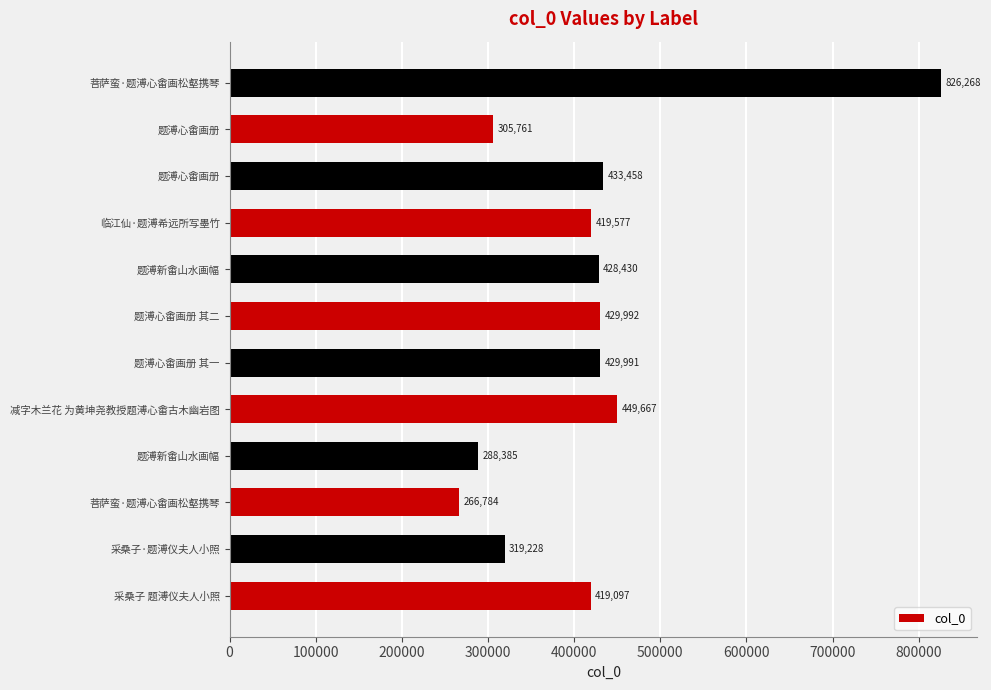

Does the chart contain any negative values?

No